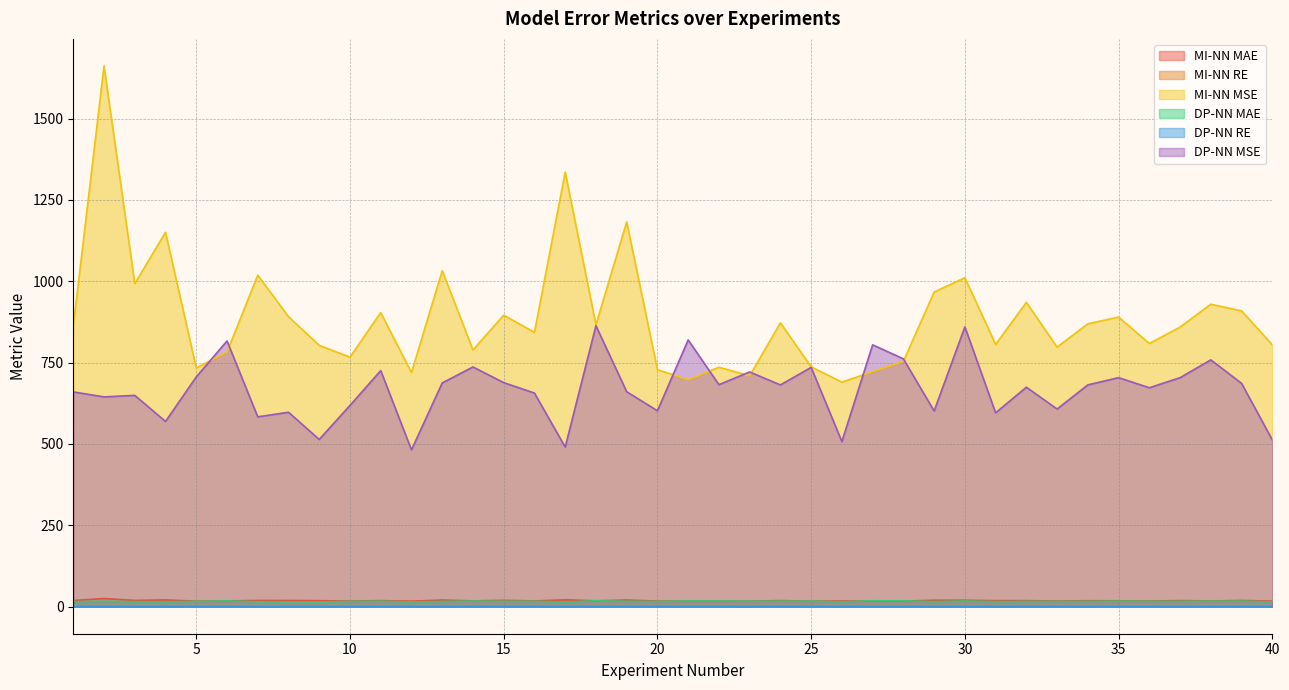

How many data points in DP-NN MAE are less than 16?

12